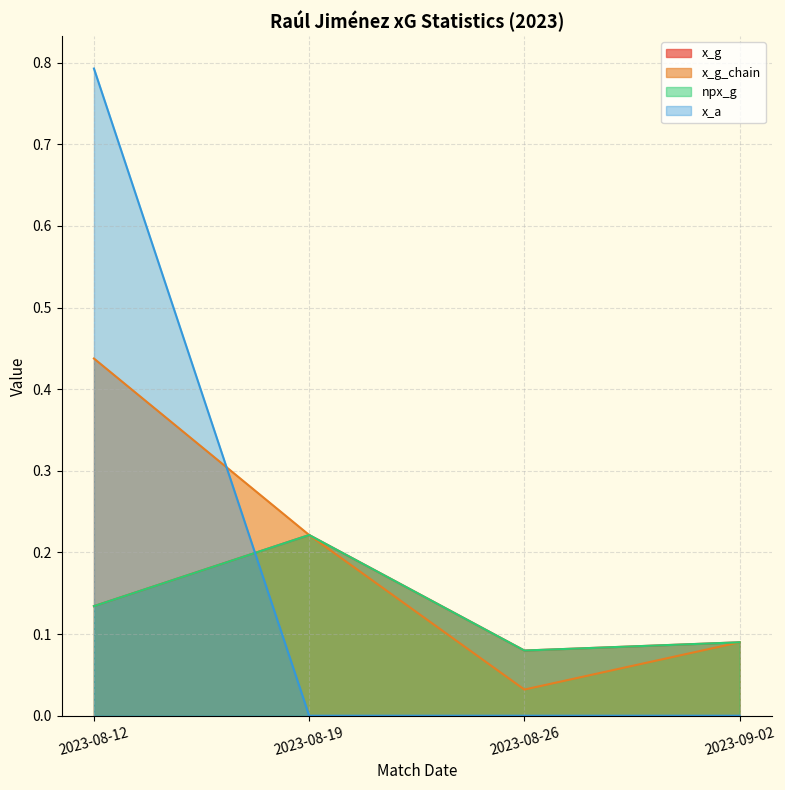

True or false: npx_g has a value of 0.1 at 2023-08-12.

False